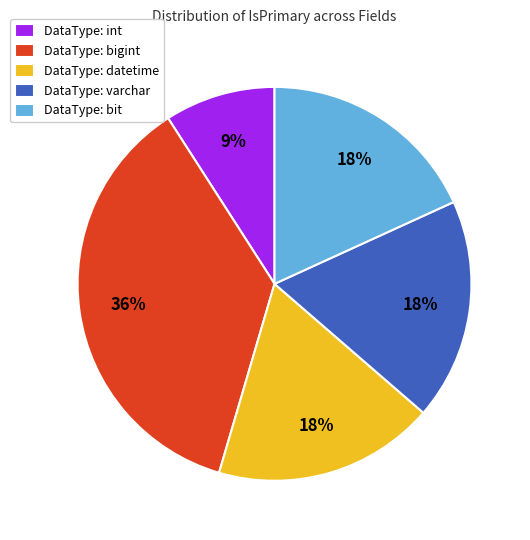

How many segments does this pie chart have?

5